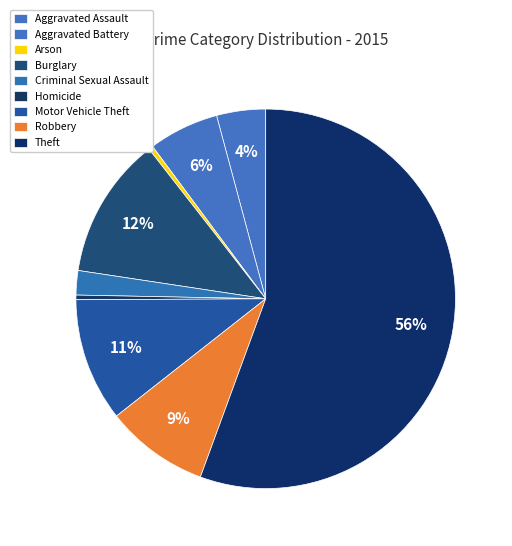

How many slices are in this pie chart?

9